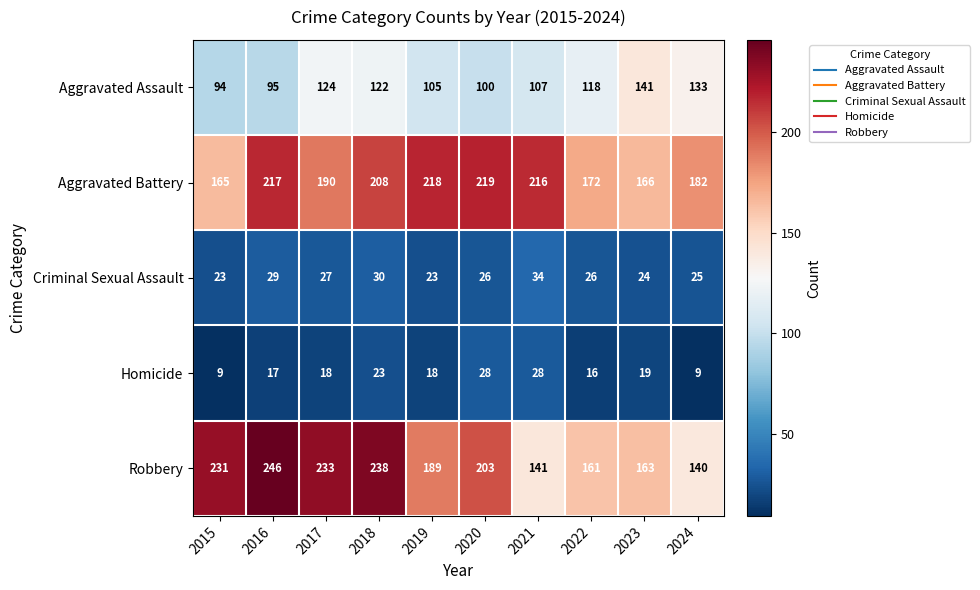

Count the number of categories in the chart.

10